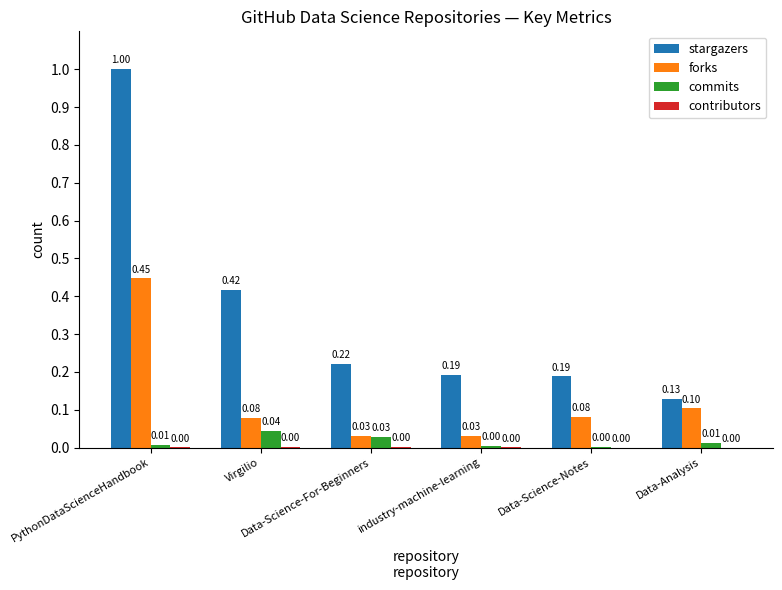

What is the sum of all forks values?

0.8